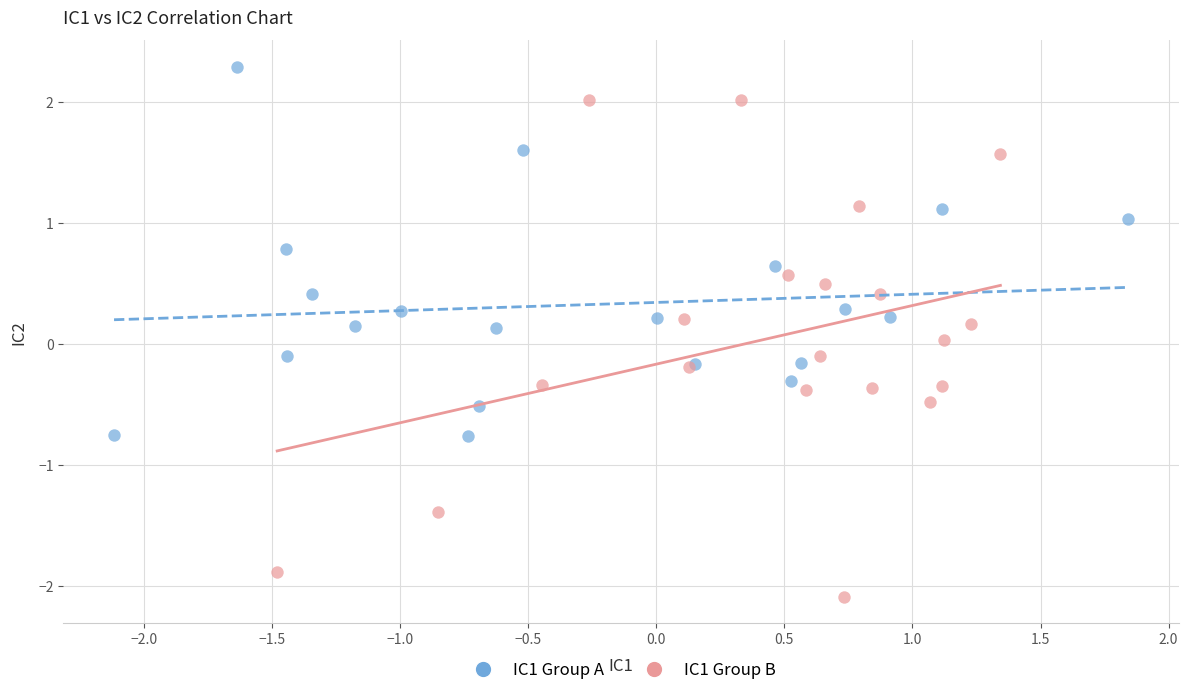

Which series reaches the minimum Y coordinate?

IC1 Group B